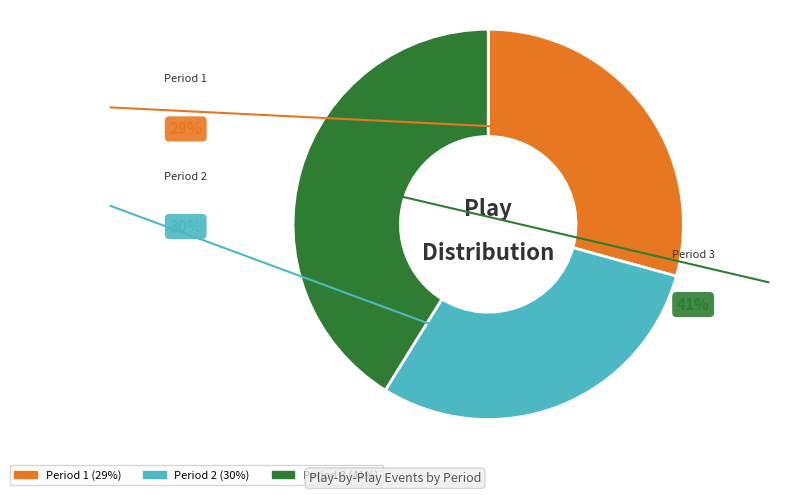

The Period 3 slice represents 31% of the pie. True or false?

False